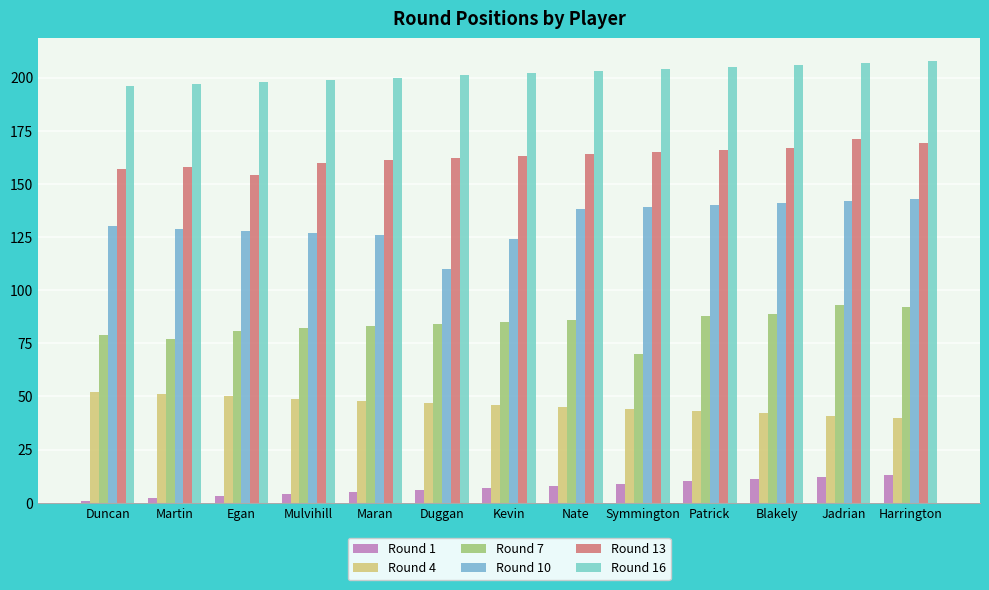

What position from the left is Maran?

5